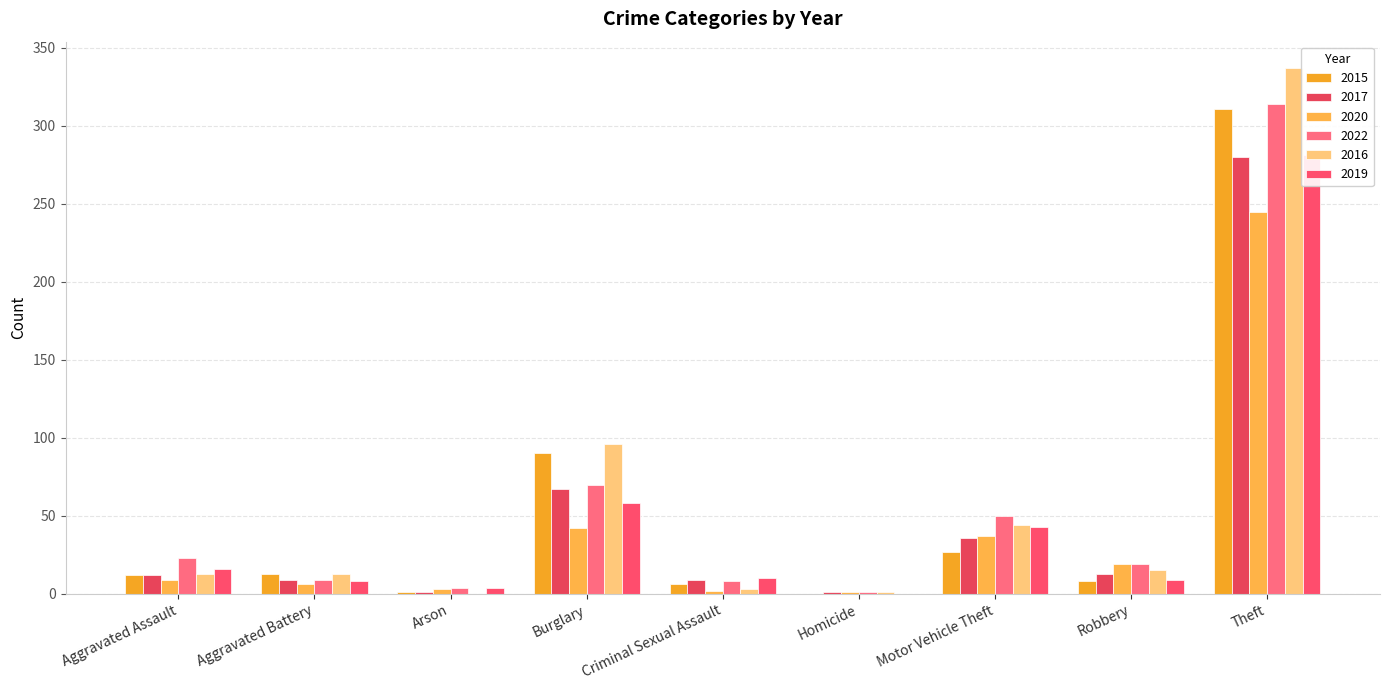

The value of 2020 at Arson is 3. True or false?

True